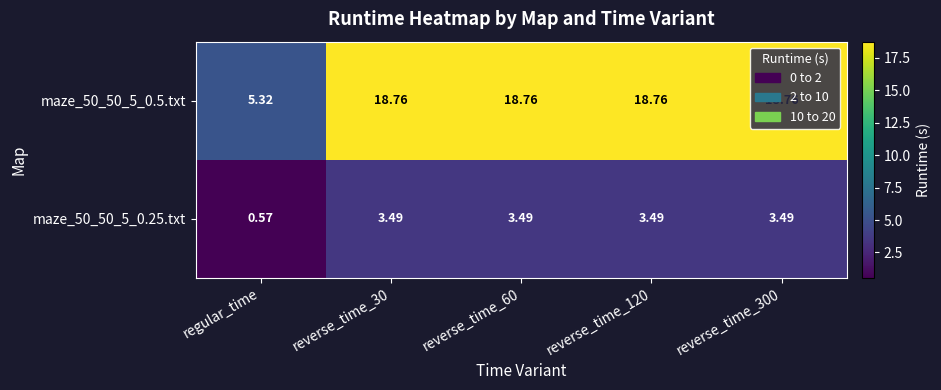

Is the value of maze_50_50_5_0.25.txt at reverse_time_60 greater than the value of maze_50_50_5_0.5.txt at regular_time?

No